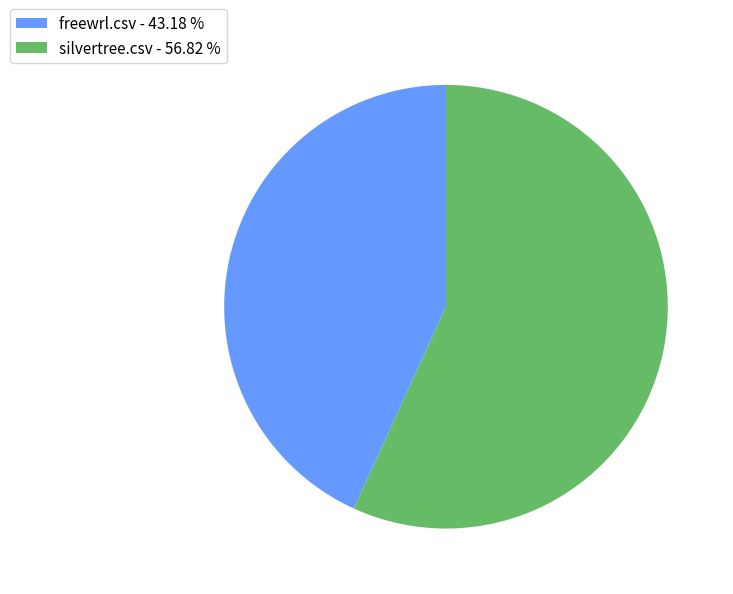

Between silvertree.csv - 56.82 % and freewrl.csv - 43.18 %, which is larger?

silvertree.csv - 56.82 %